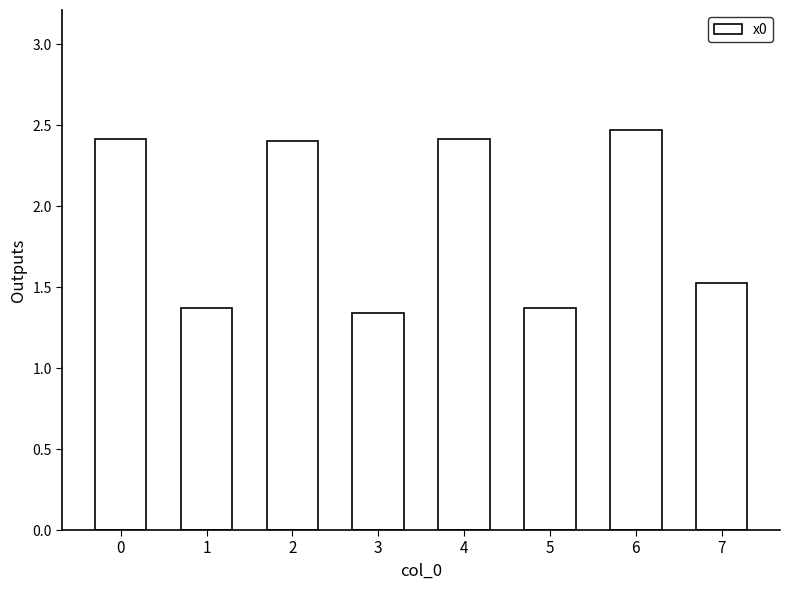

Between 1 and 2, which is larger?

2